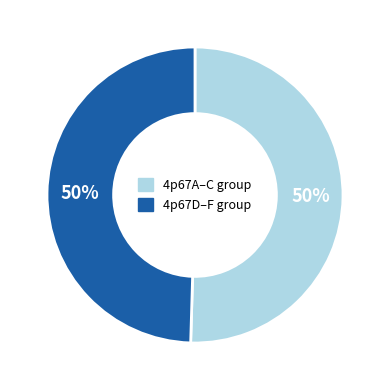

To the nearest percent, what is the average slice percentage?

50%